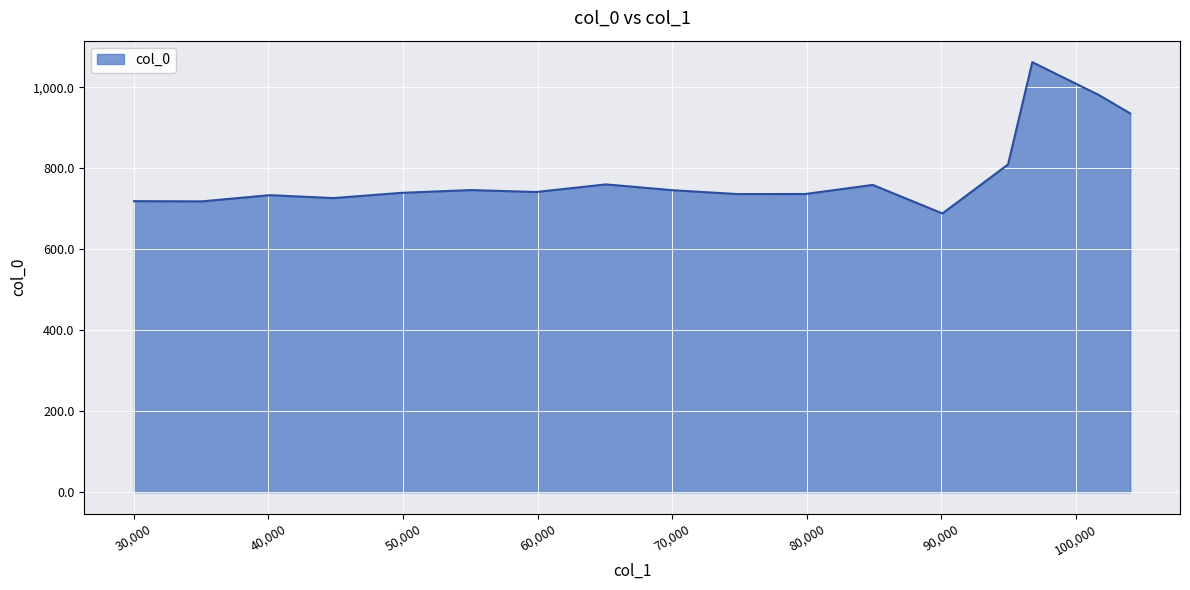

What is the difference between the maximum and minimum values?

373.7